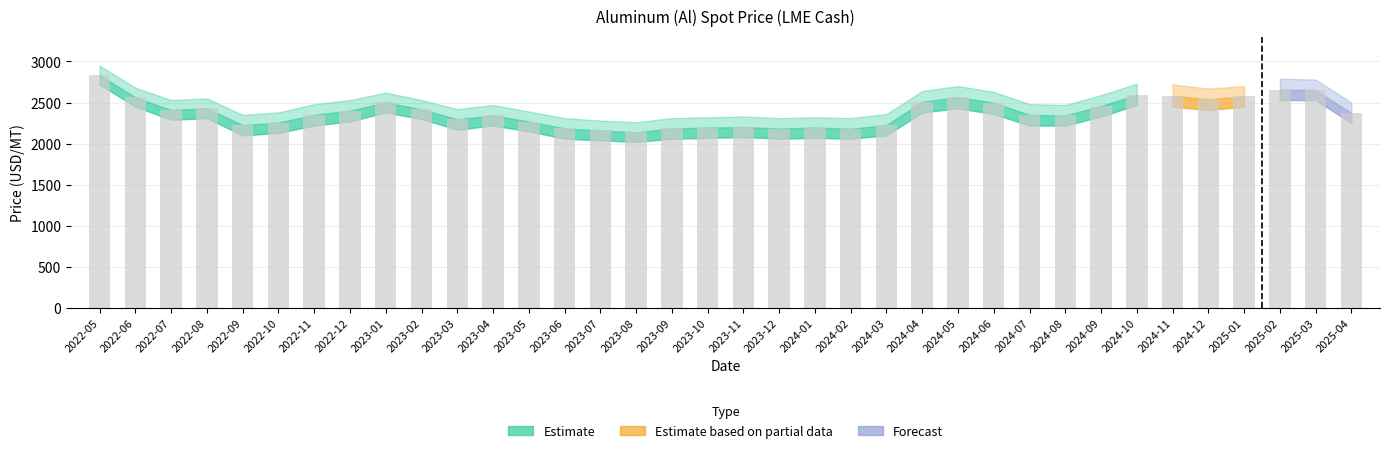

What is the difference between the maximum and minimum values?

697.3